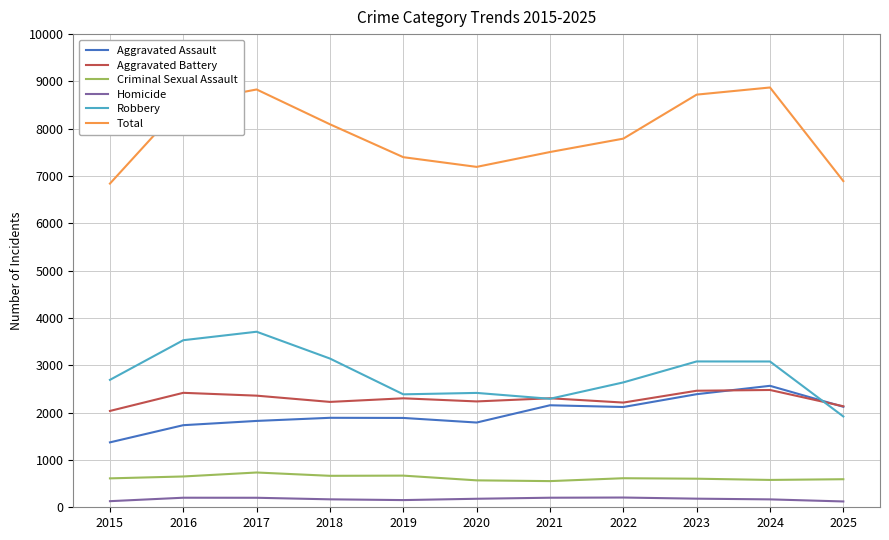

At which category does Total reach its first local valley?

2020